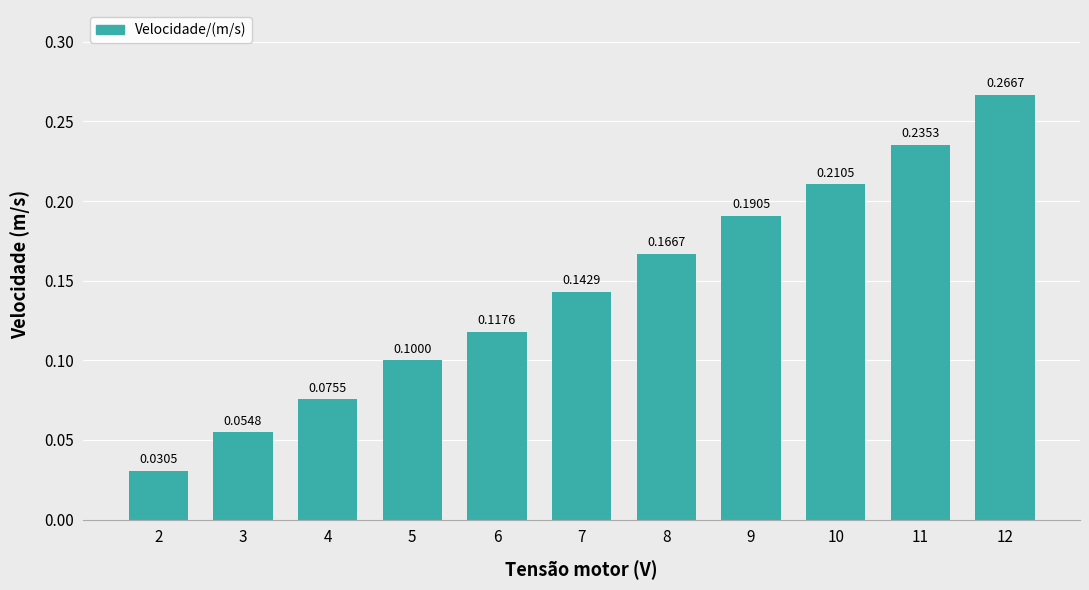

Does the chart contain any negative values?

No